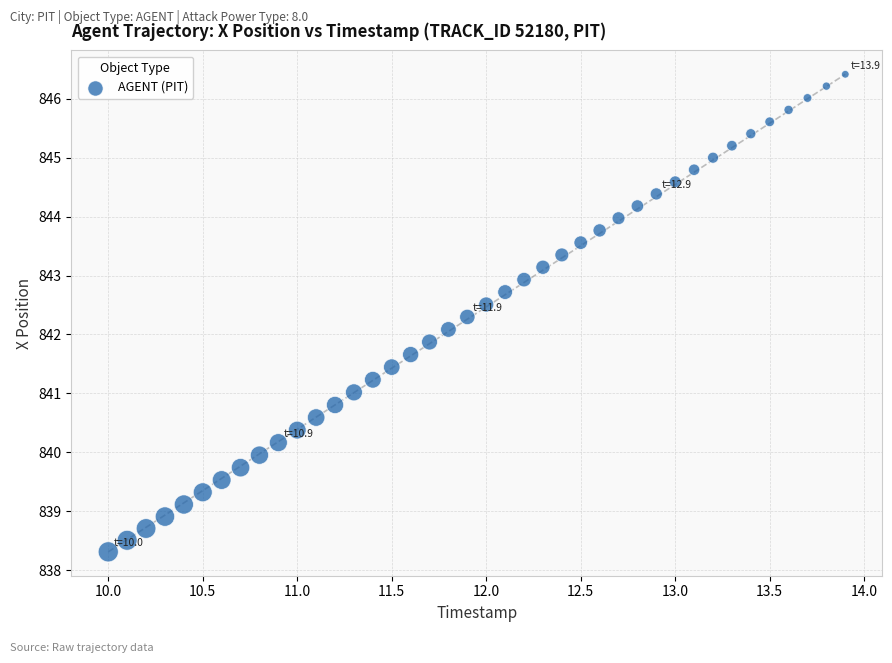

What is the range of Y values (max minus min)?

8.1